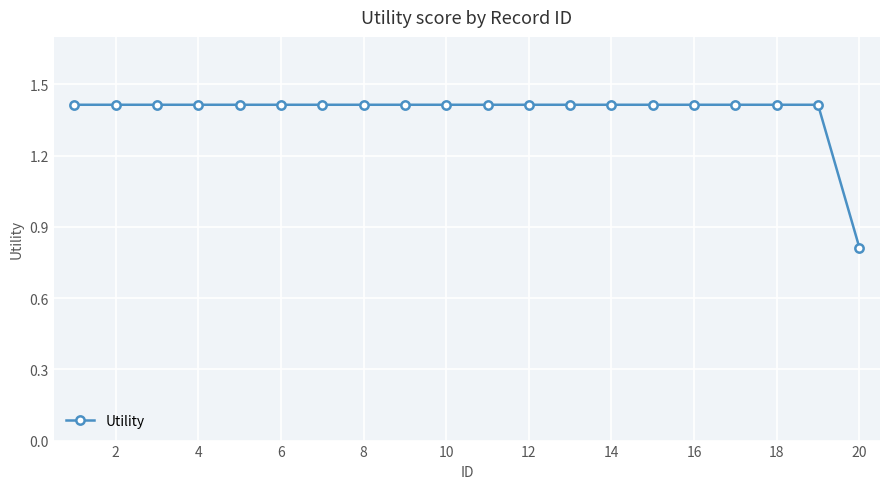

Reading left to right, extract all data points from this chart.

1.4	1.4	1.4	1.4	1.4	1.4	1.4	1.4	1.4	1.4	1.4	1.4	1.4	1.4	1.4	1.4	1.4	1.4	1.4	0.8